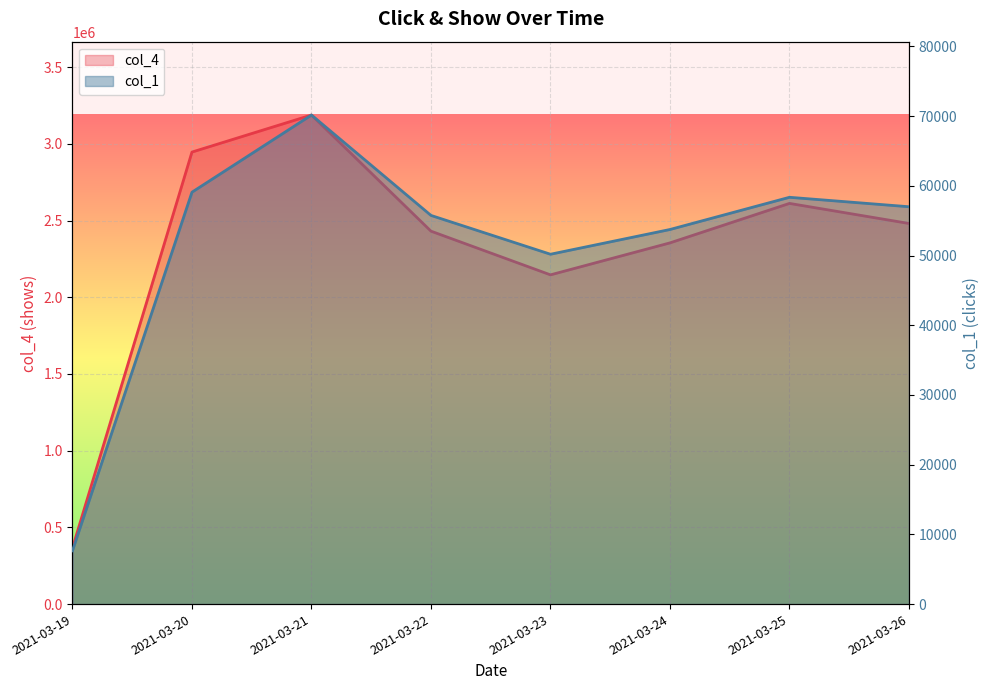

How many lines are shown in the chart?

2